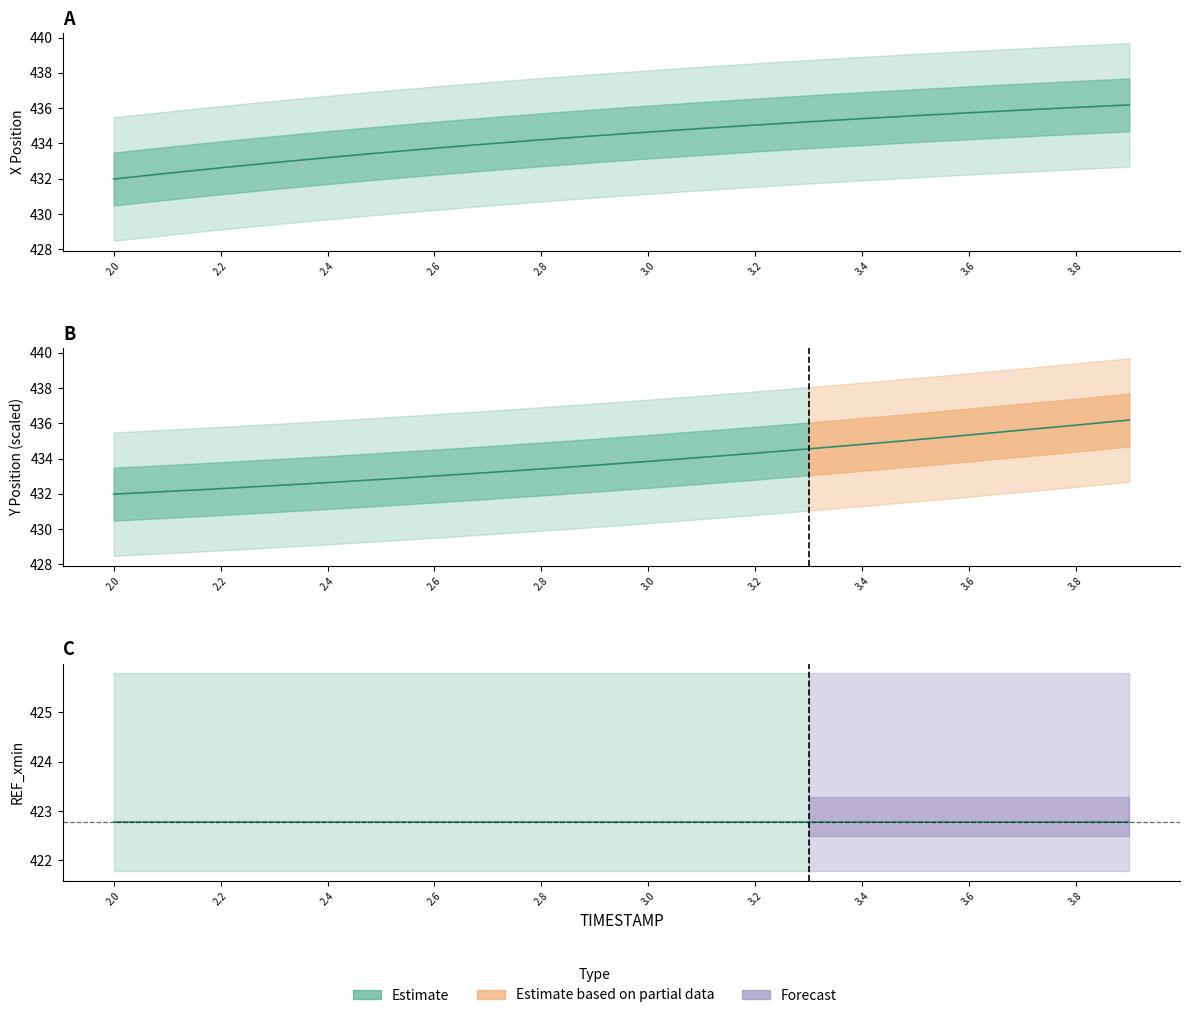

What is the lowest value of the X series?

432.0